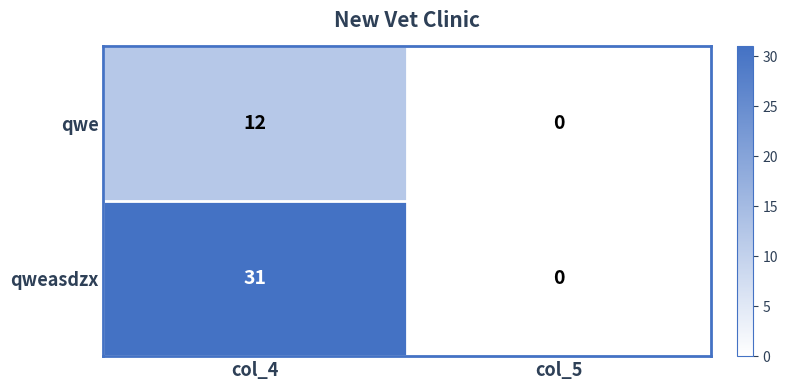

Rank the series by their average value, from highest to lowest.

qweasdzx, qwe